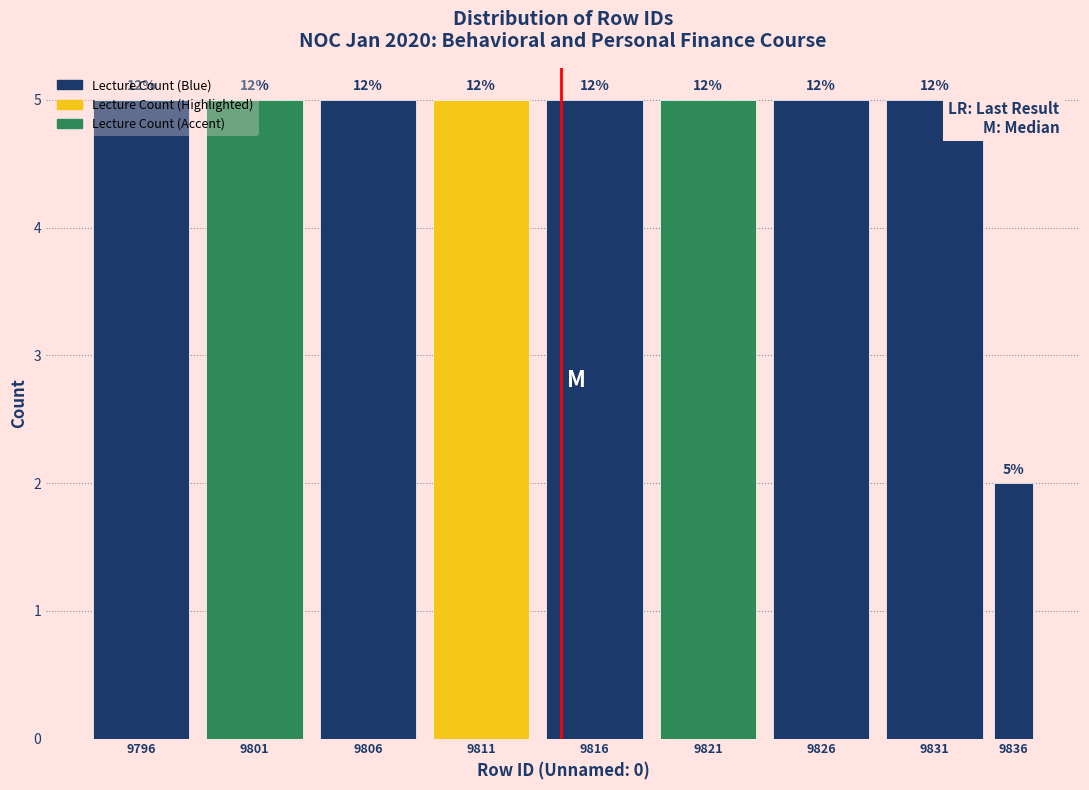

How many bars are there in total?

9